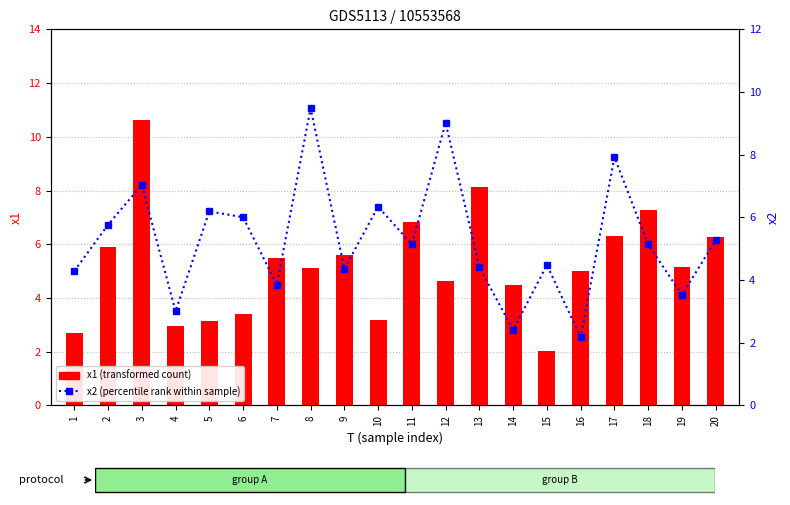

Reading left to right, what are all the values shown in this chart?

x1 (transformed count): 2.7	5.9	10.6	3.0	3.2	3.4	5.5	5.1	5.6	3.2	6.8	4.6	8.1	4.5	2.0	5.0	6.3	7.3	5.2	6.3
x2 (percentile rank within sample): 4.3	5.8	7.0	3.0	6.2	6.0	3.8	9.5	4.4	6.3	5.1	9.0	4.4	2.4	4.5	2.2	7.9	5.1	3.5	5.3